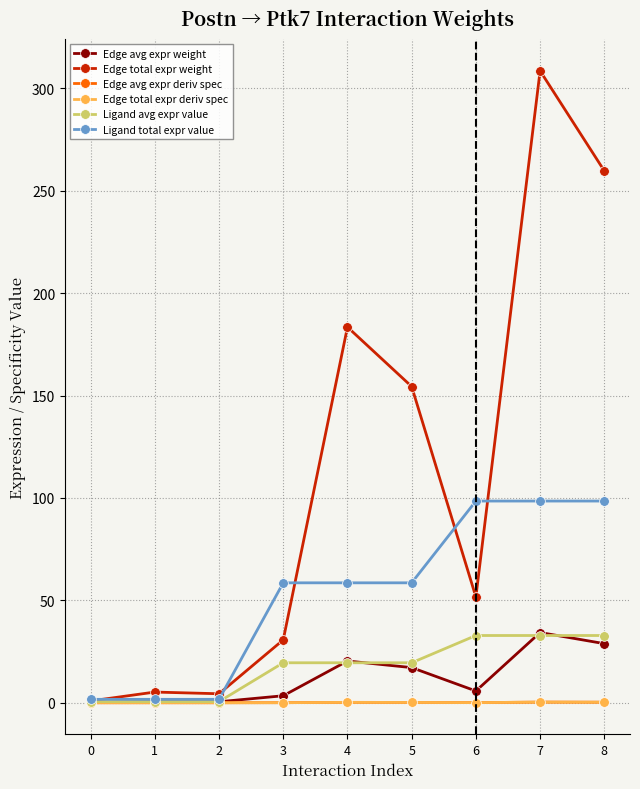

What is the difference between the maximum and minimum values in the Ligand total expr value series?

96.8